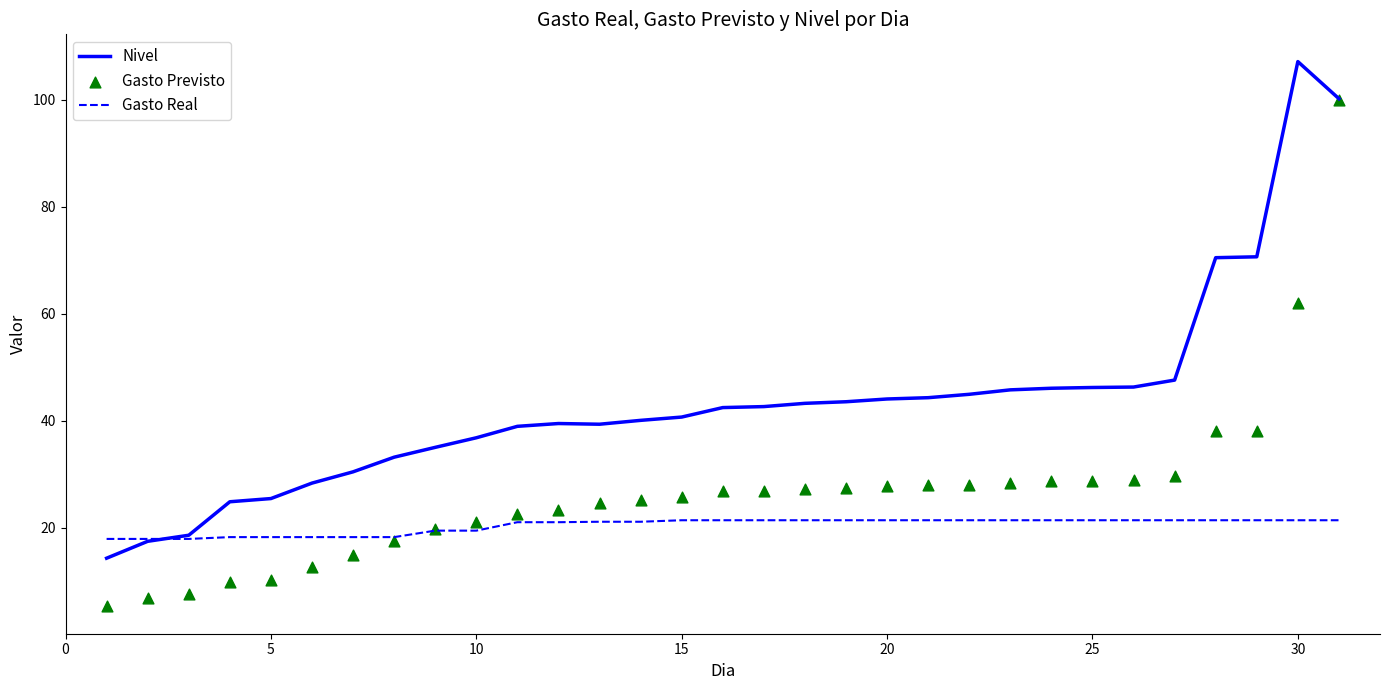

Which series has the largest total across all categories?

Nivel